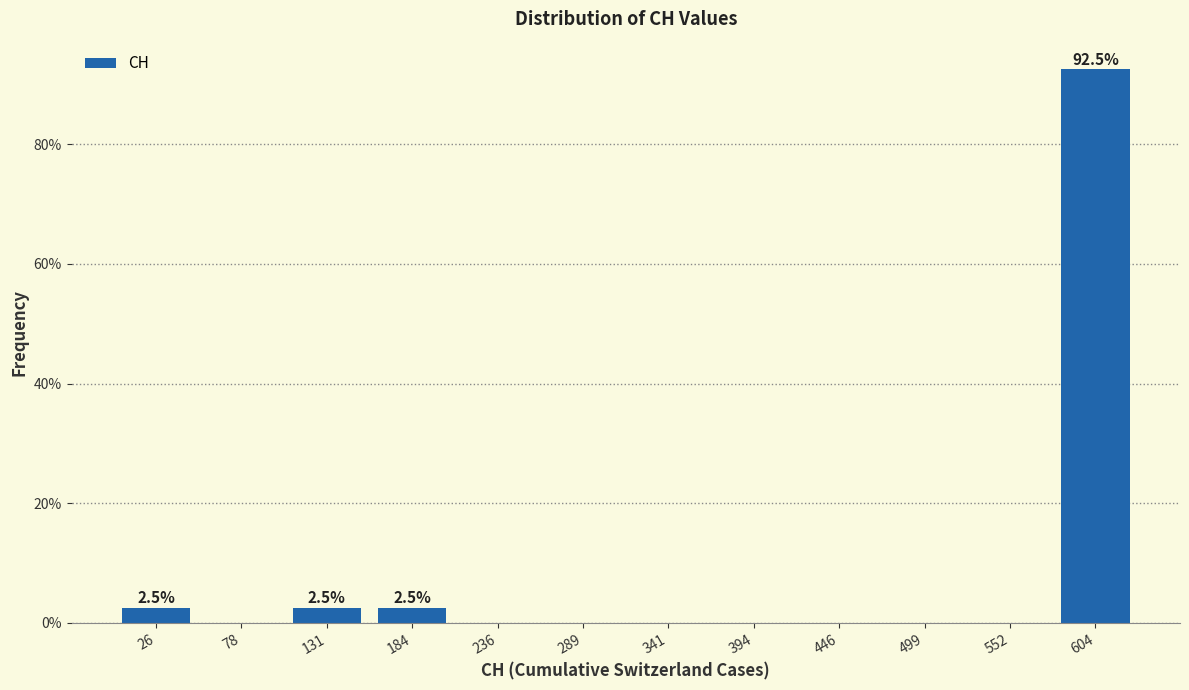

Over which range of the x-axis is the bar tallest?

580 to 630